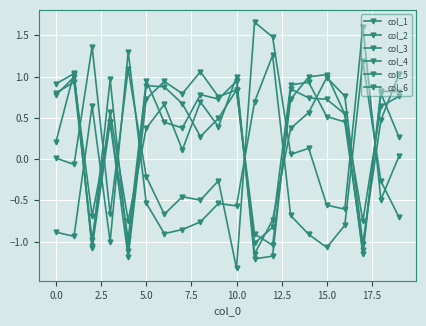

What is the lowest value of the col_1 series?

-1.1